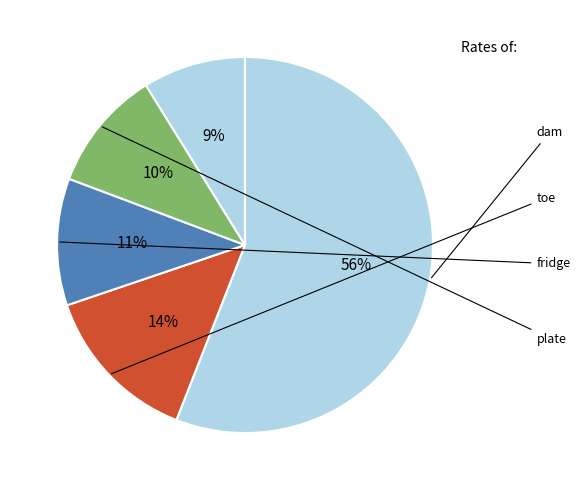

Which slice is the largest?

dam